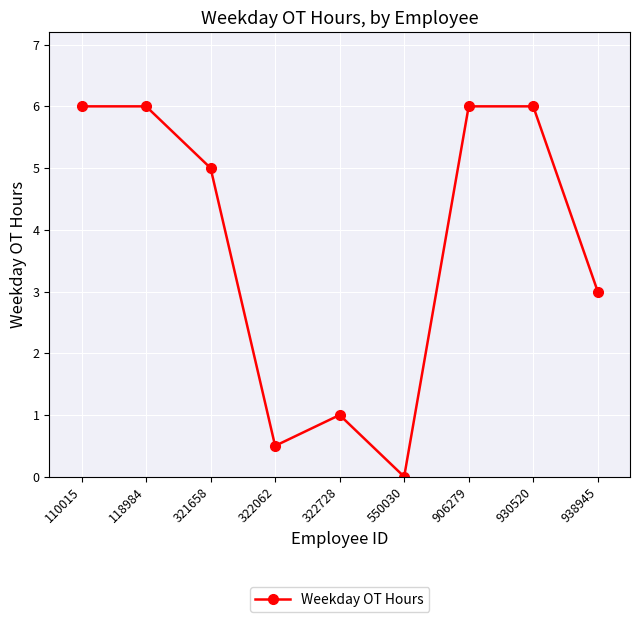

Reading left to right, list all the values displayed in this chart.

6.0	6.0	5.0	0.5	1.0	0.0	6.0	6.0	3.0